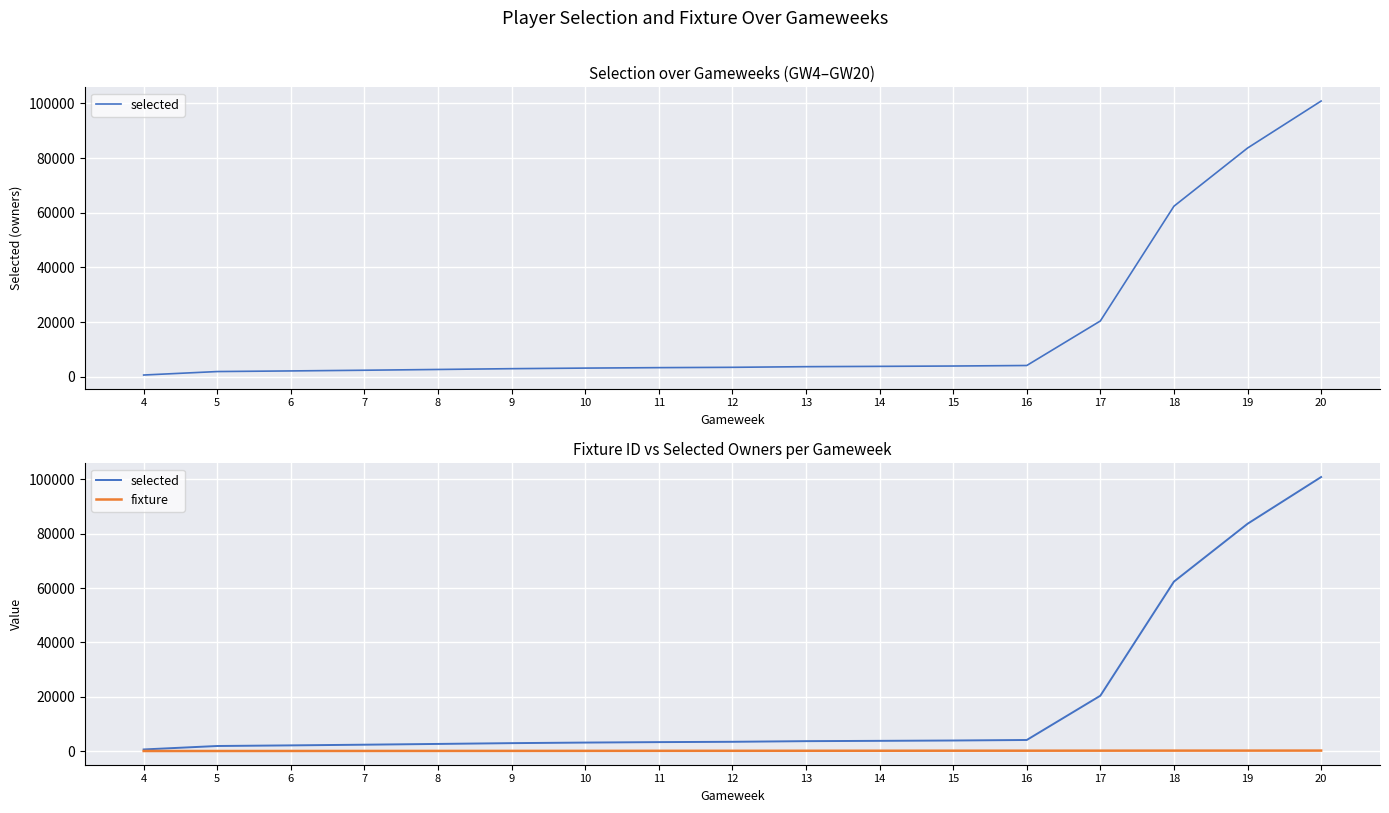

Reading right to left, list all the values displayed in this chart.

selected: 100862	83658	62380	20392	4095	3905	3781	3666	3430	3313	3146	2935	2644	2363	2110	1883	612
fixture: 195	186	180	165	154	150	135	127	115	110	95	84	73	64	55	42	35